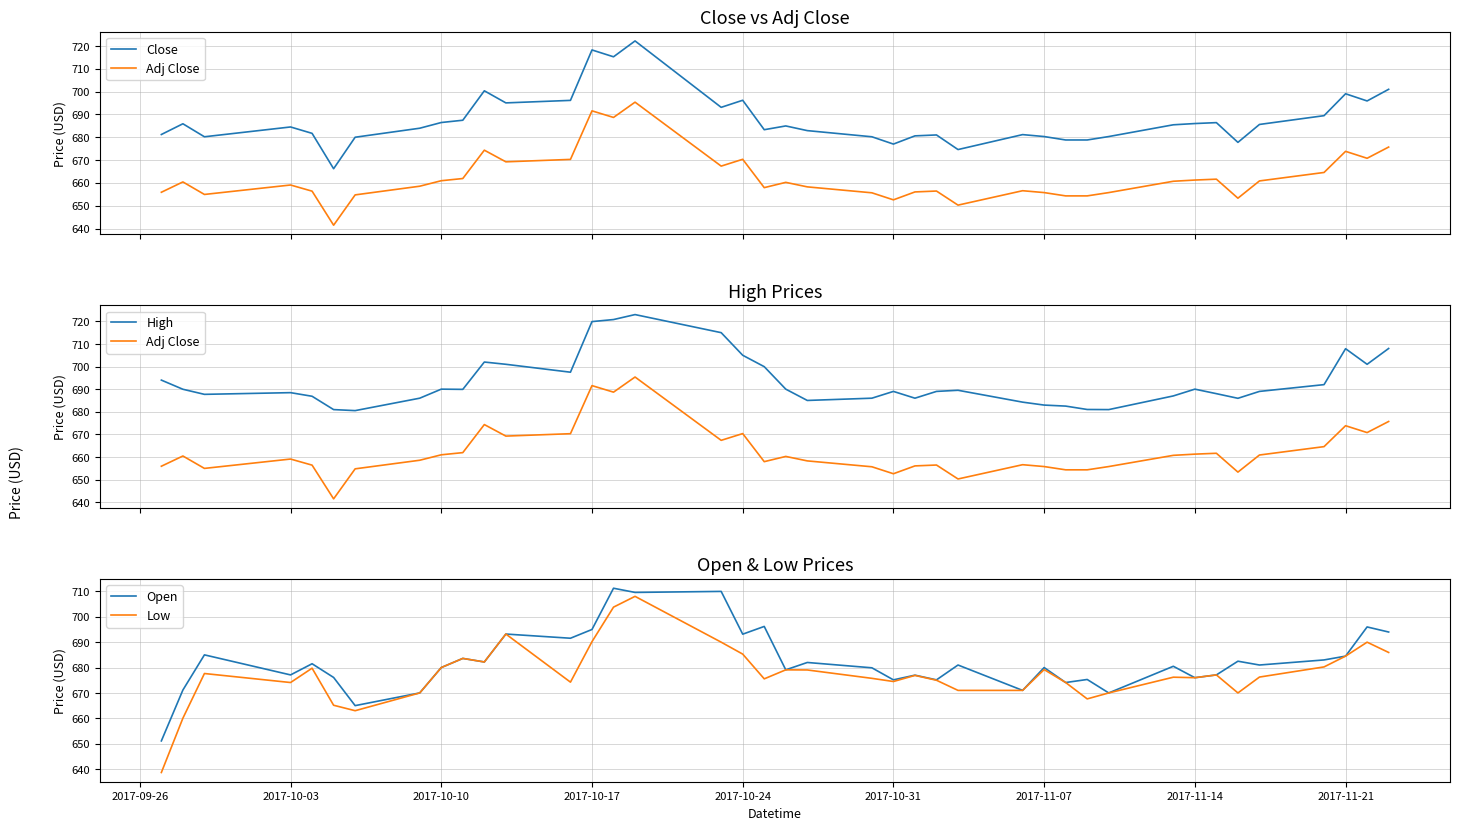

What is the value of the High point at the 19th from the left?

700.0